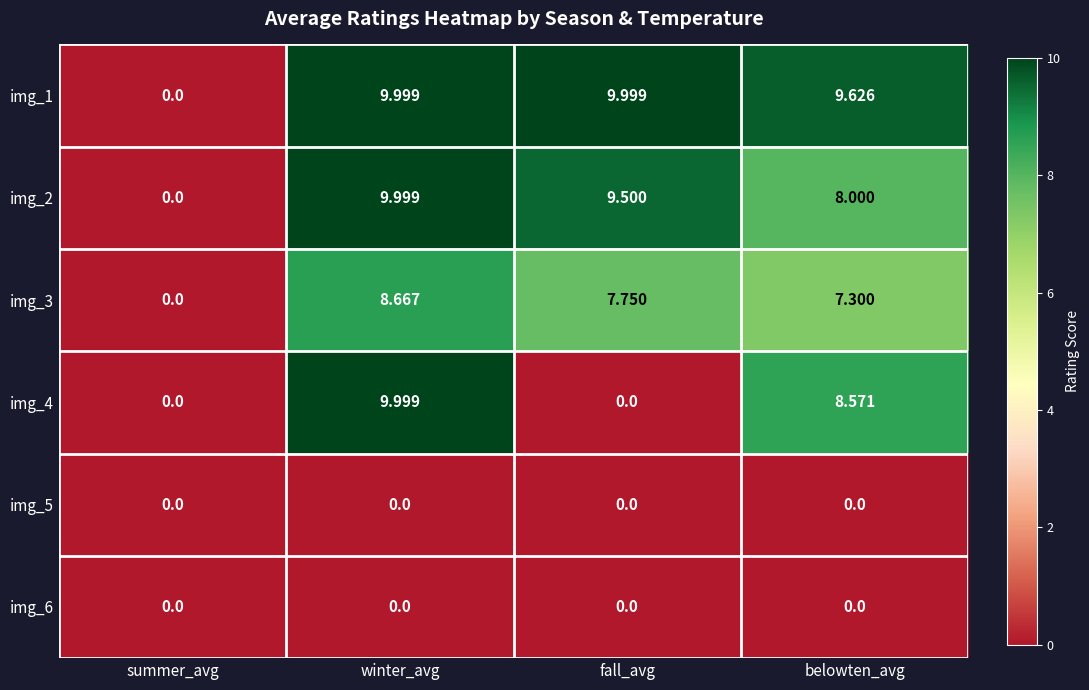

Where does the img_3 series first go above 7?

winter_avg